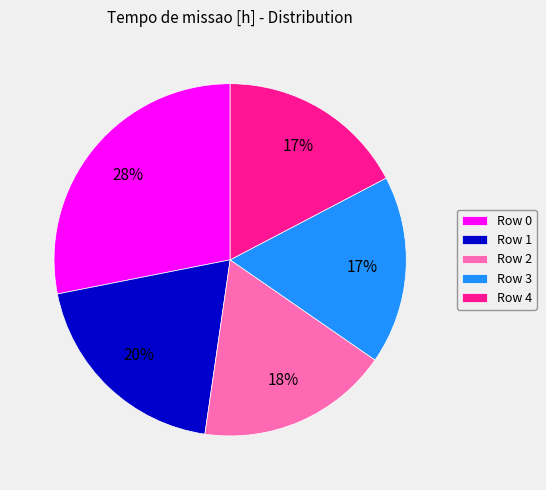

Do Row 4 and Row 3 together represent more than half of the pie?

No